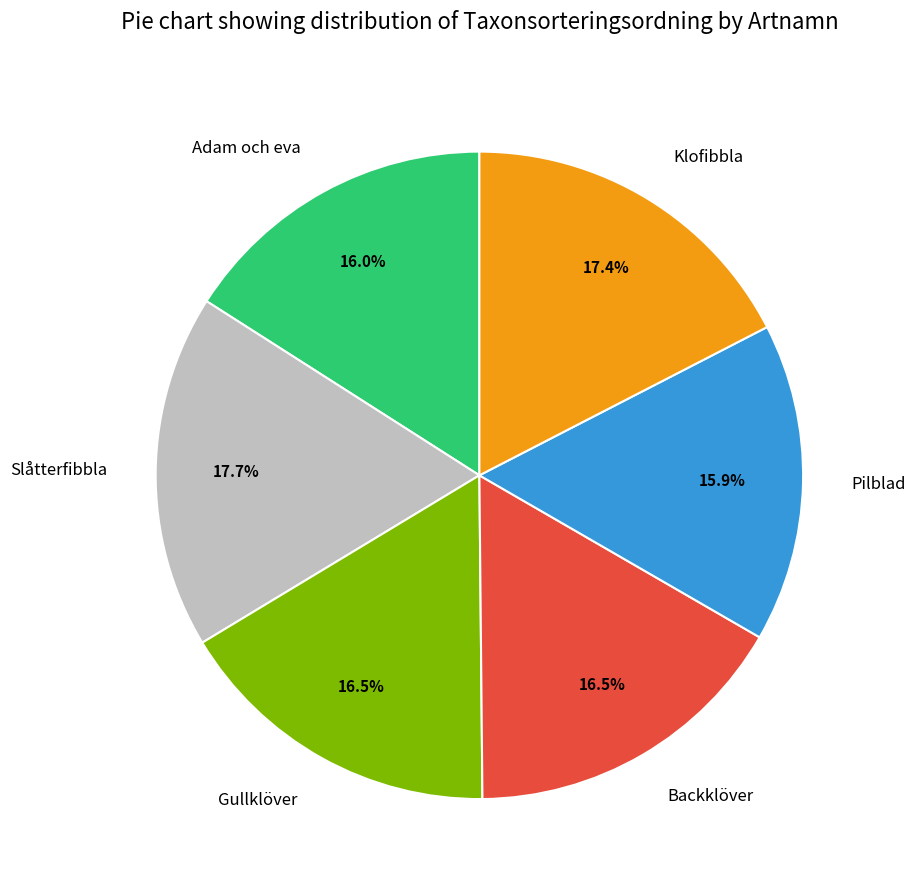

How much of the chart is everything except Backklöver?

83.5%